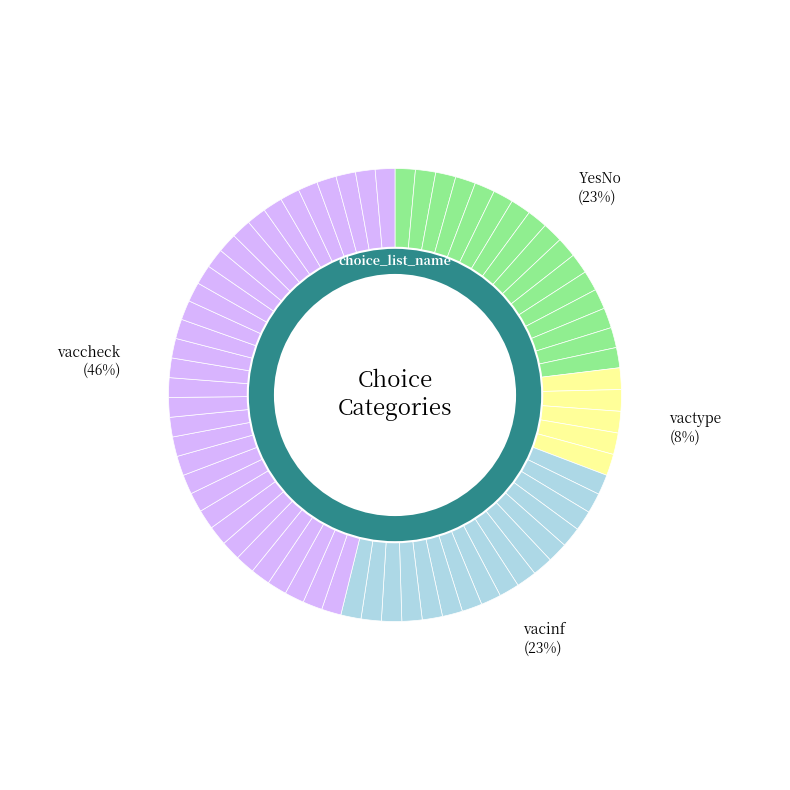

What is the total percentage of vaccheck and vacinf?

69.2%